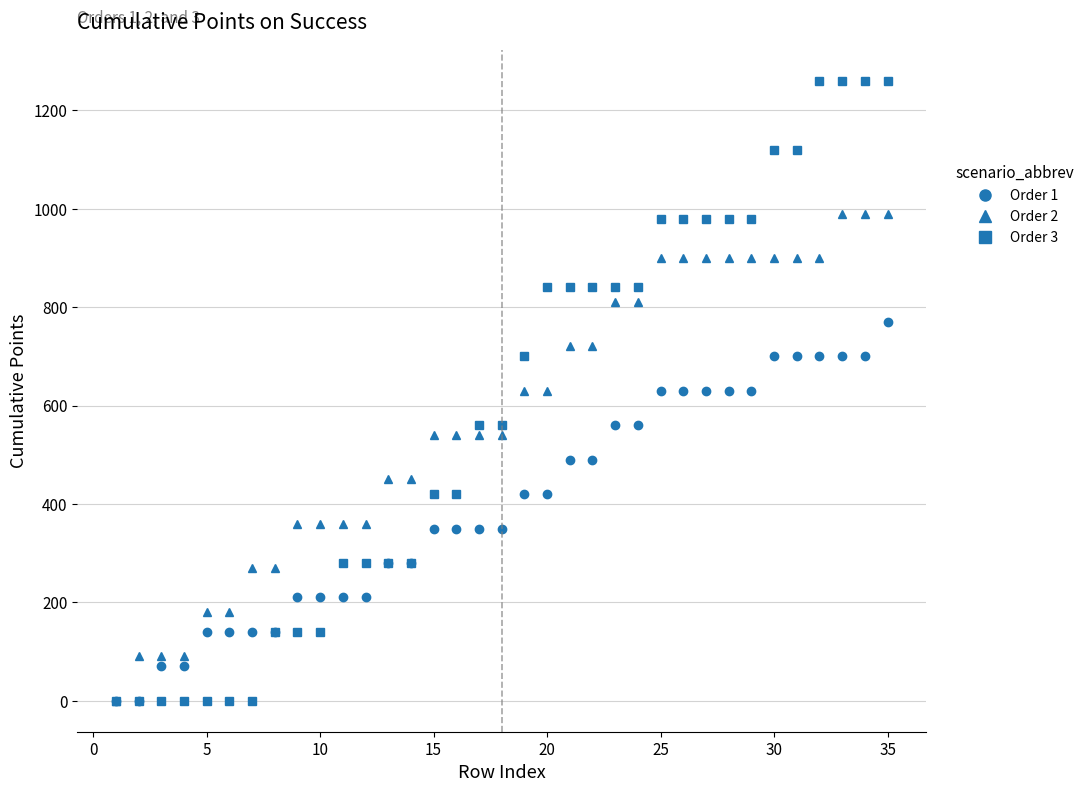

At how many categories does at least one series exceed 1101?

6